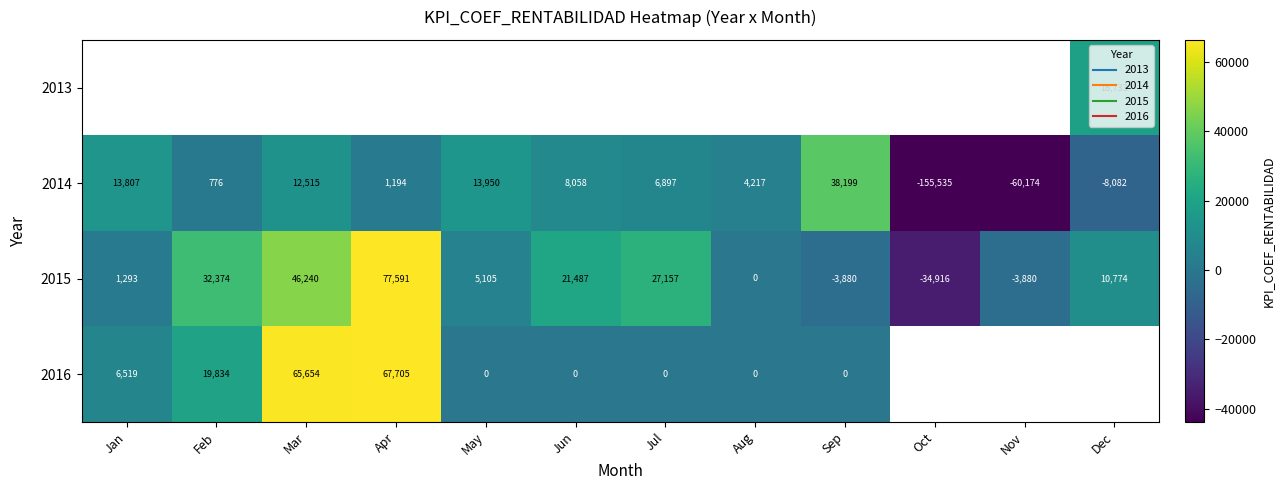

What is the difference between the maximum and minimum values in the 2014 series?

193734.0